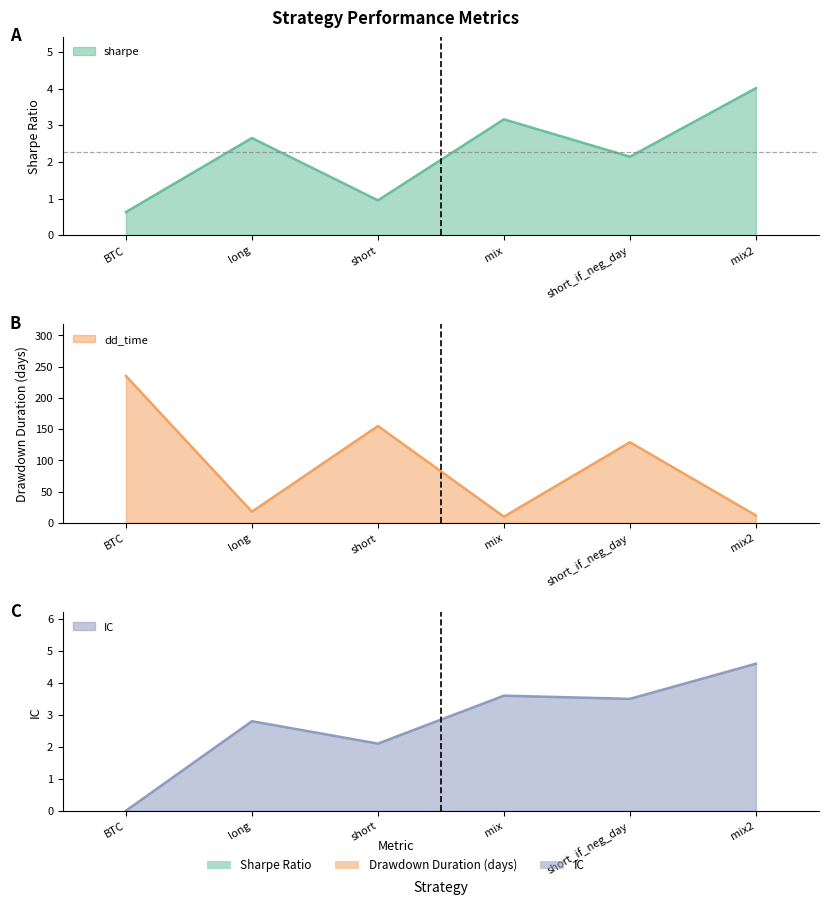

Reading left to right, what are all the values shown in this chart?

sharpe: BTC=0.6	long=2.6	short=0.9	mix=3.2	short_if_neg_day=2.1	mix2=4.0
dd_time: BTC=235.0	long=18.0	short=155.0	mix=10.0	short_if_neg_day=129.0	mix2=12.0
IC: BTC=0.0	long=2.8	short=2.1	mix=3.6	short_if_neg_day=3.5	mix2=4.6